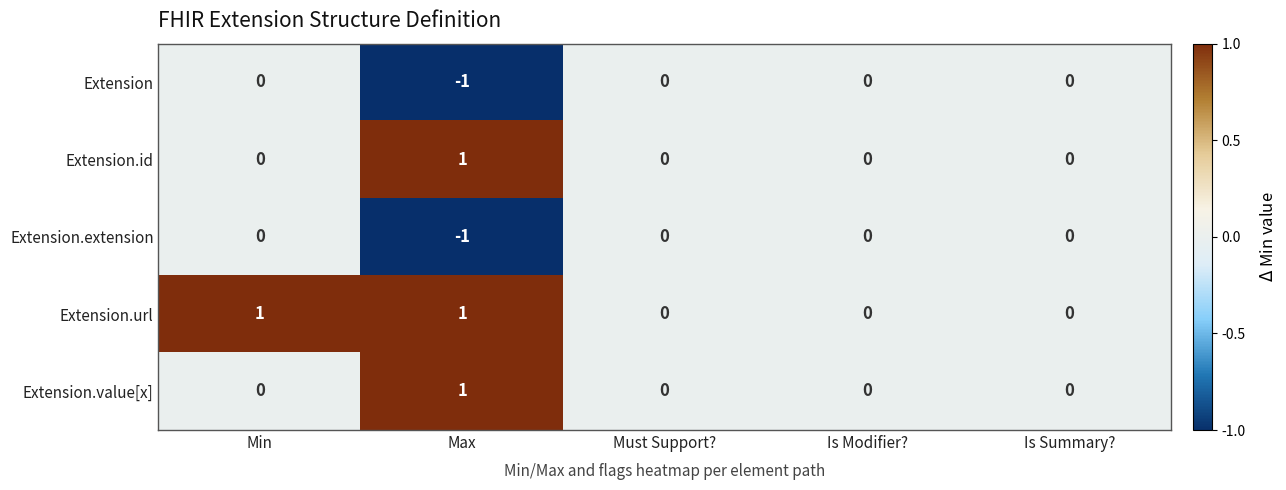

Which label corresponds to the smallest value in the chart?

Max